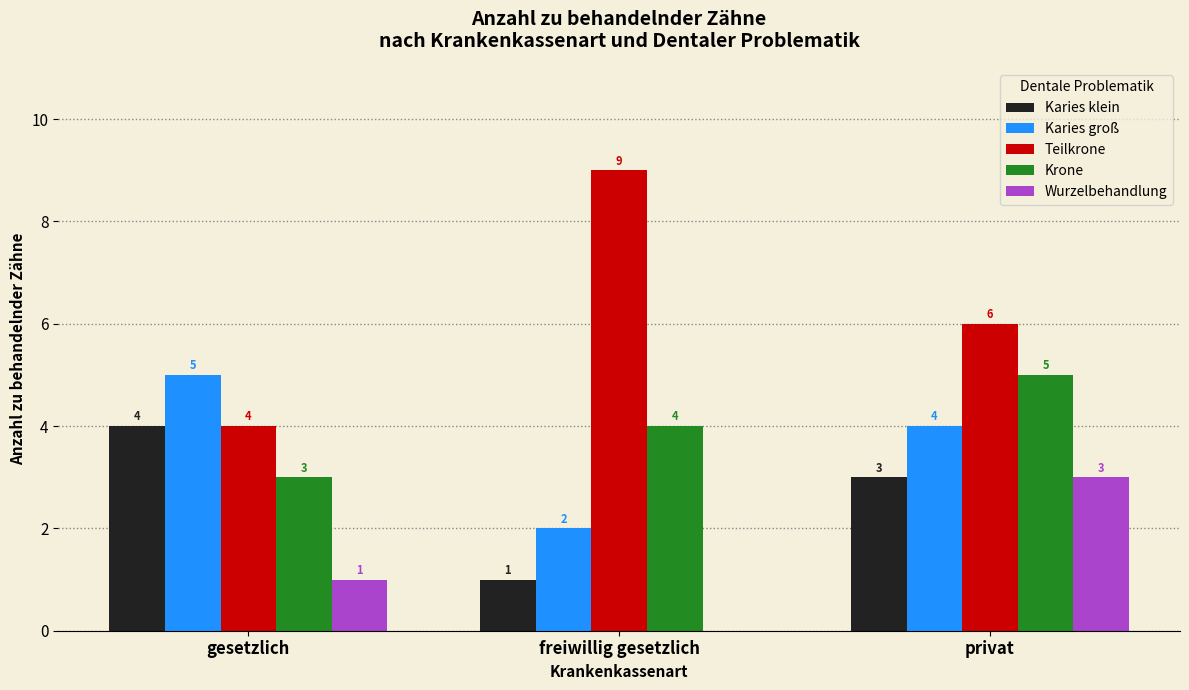

At which category is the sum across all series the highest?

privat